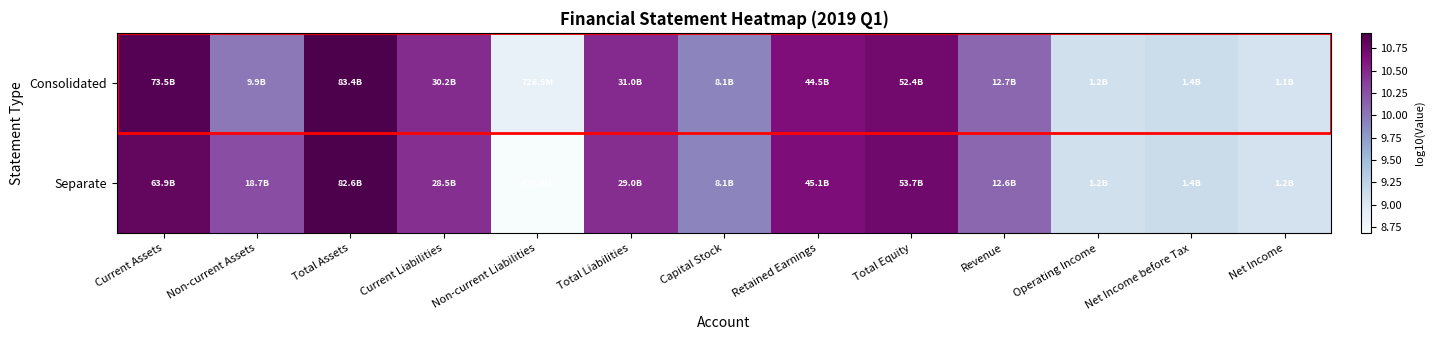

At how many categories does at least one series exceed 10?

8